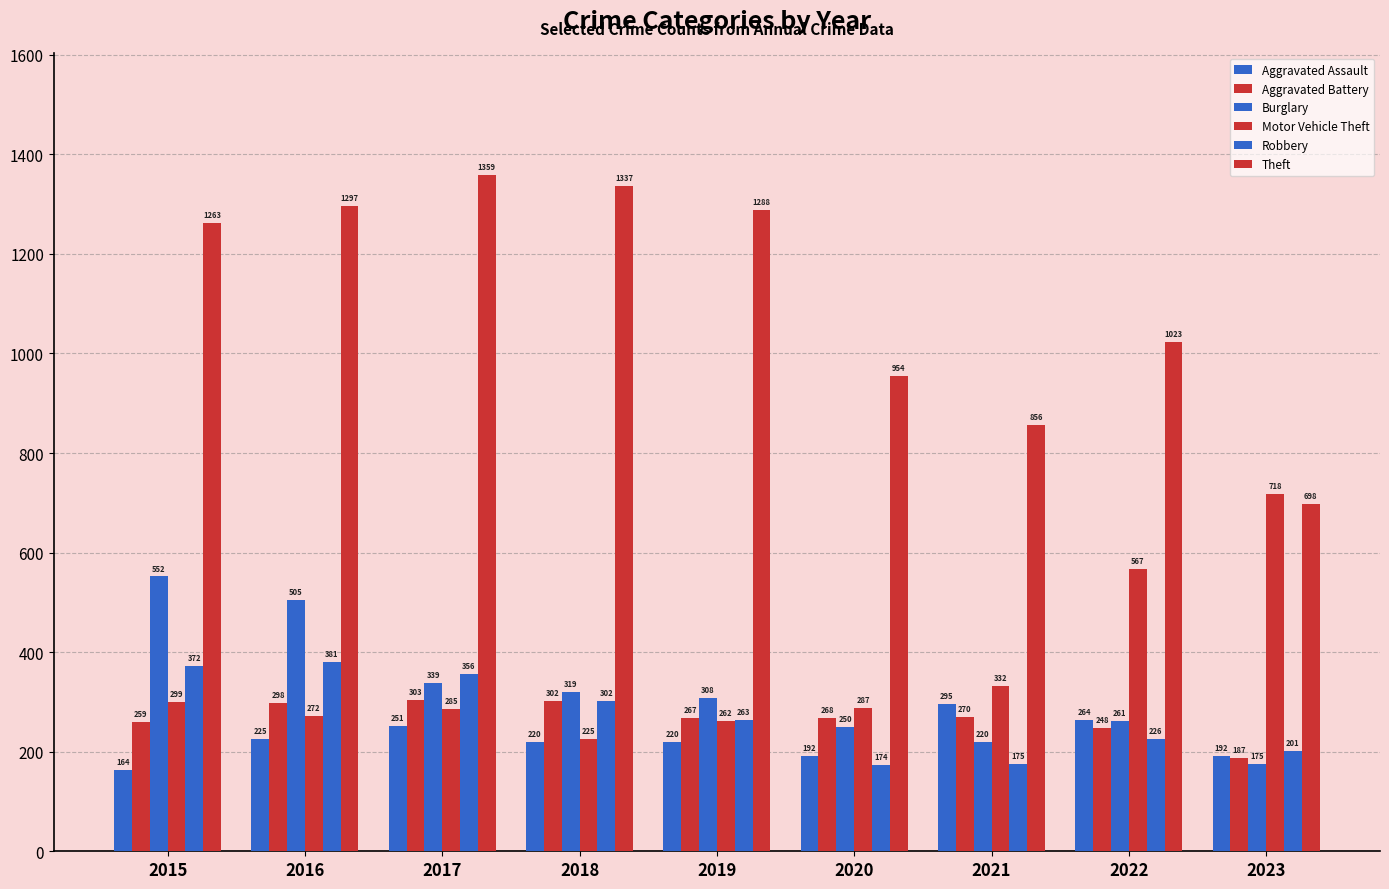

Which category has the lowest value across all series?

2015